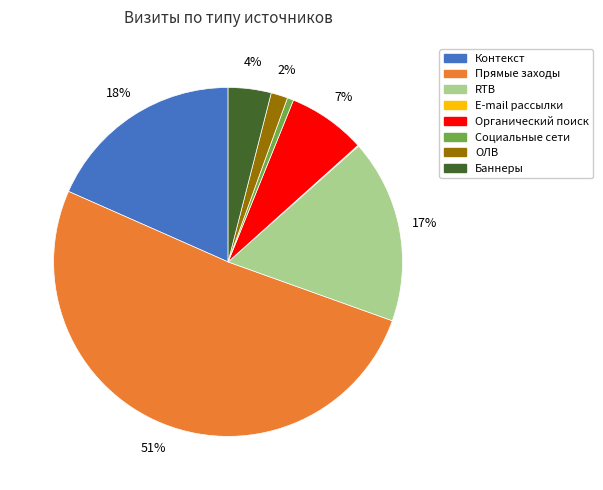

To the nearest percent, what is the average slice percentage?

12%